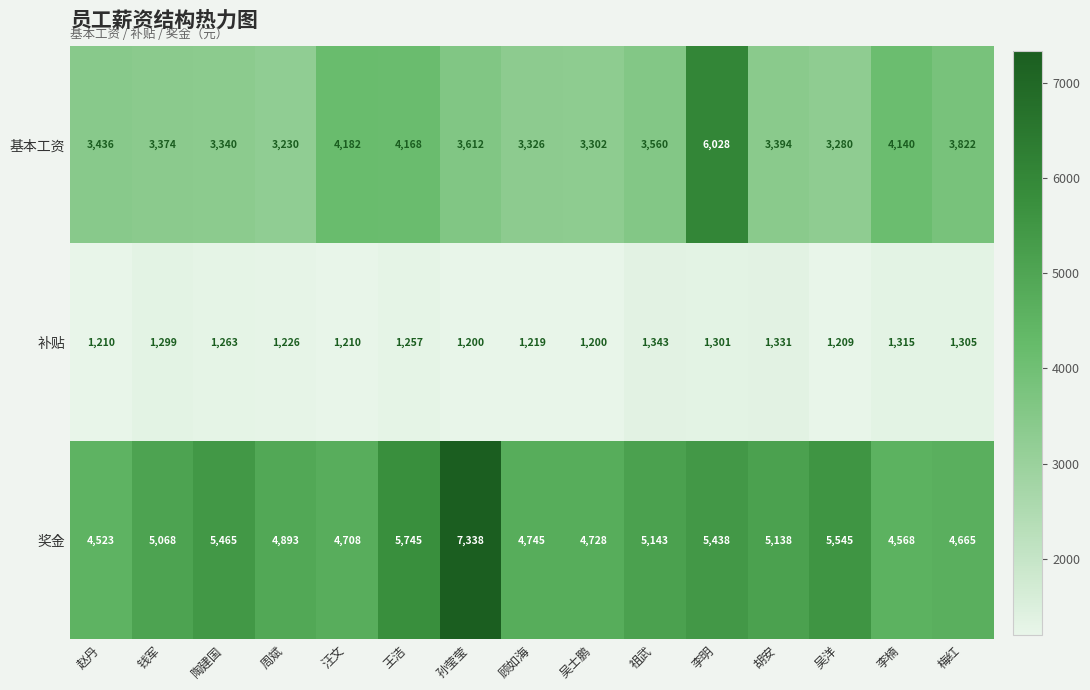

Rank the series by their average value, from highest to lowest.

奖金, 基本工资, 补贴